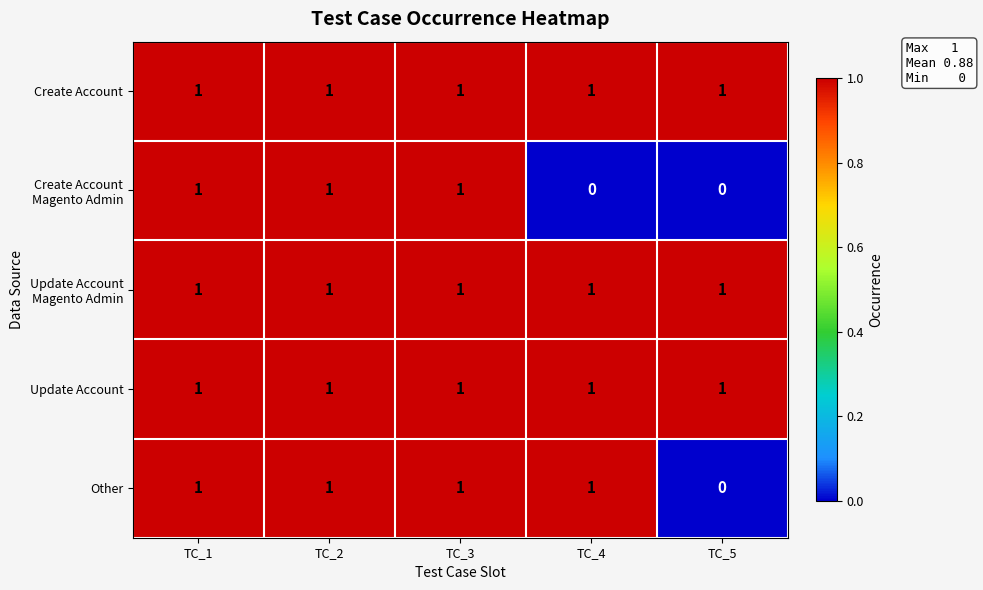

What is the difference between the highest and lowest values at TC_5?

1